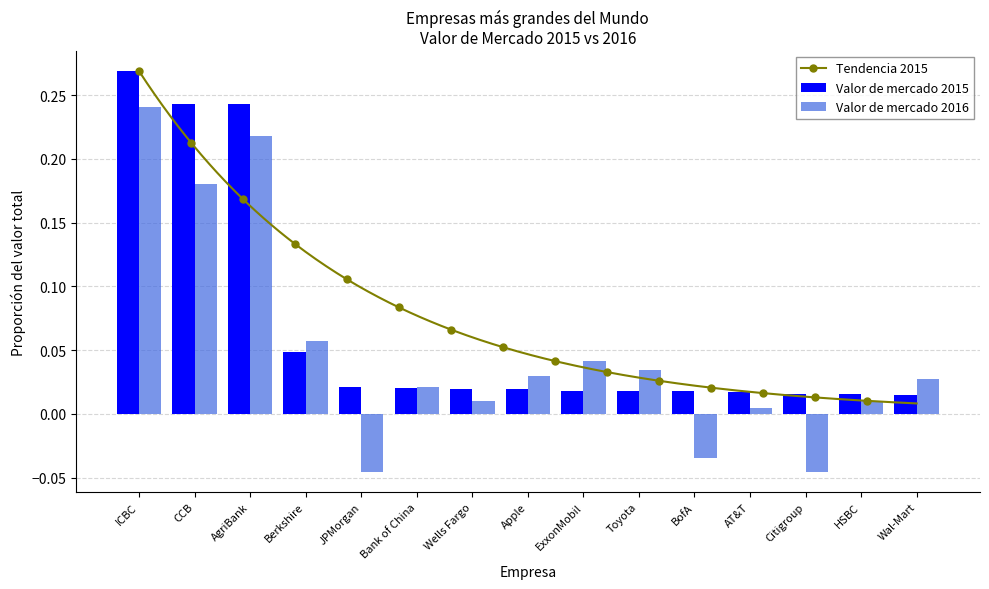

Is it true that Valor de mercado 2016 equals 0.1 at CCB?

False